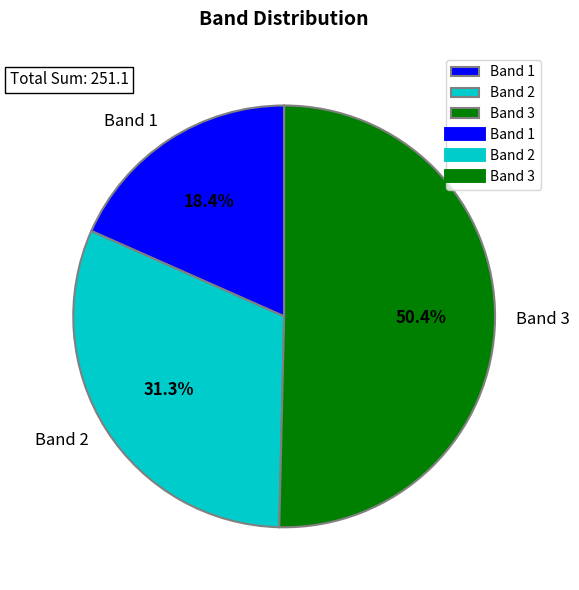

Which category accounts for the majority?

Band 3